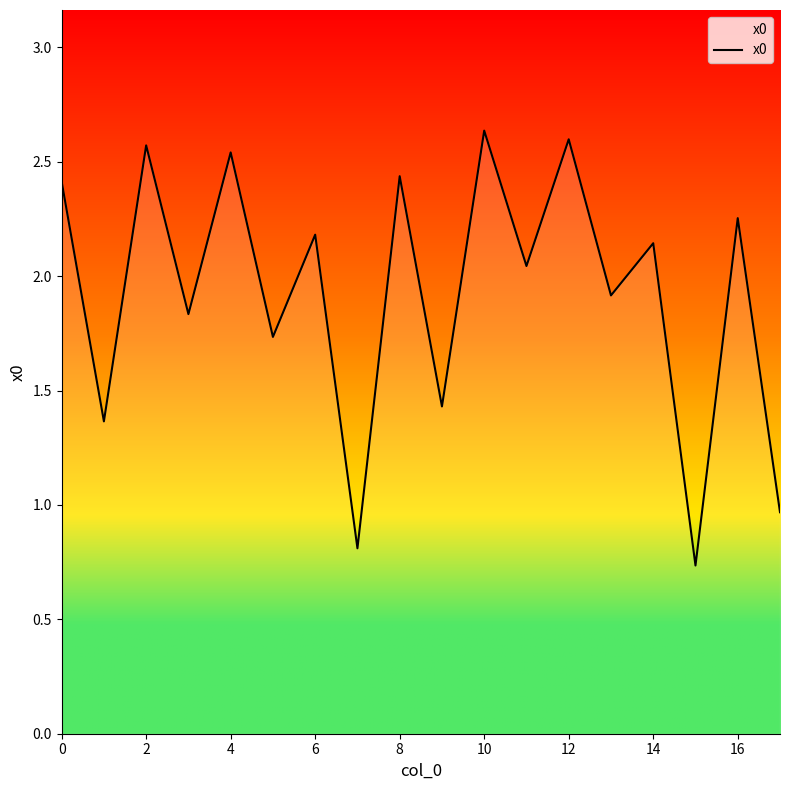

How many interior local valleys (lower than both neighbors) does the data have?

8